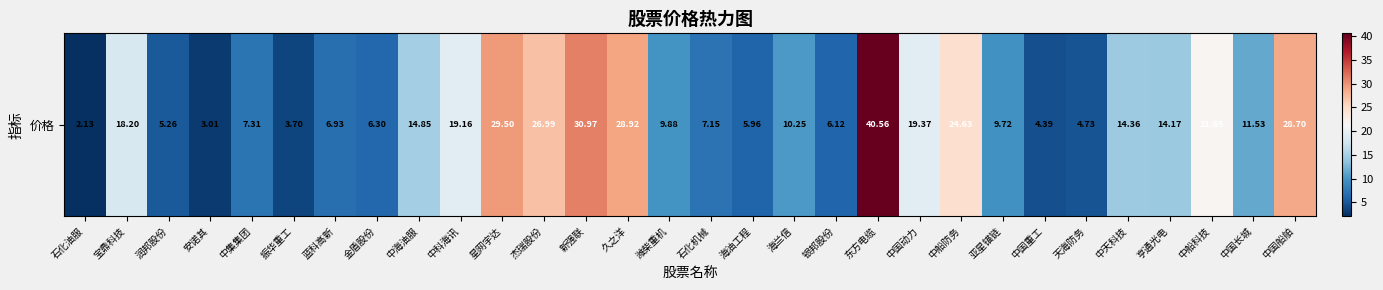

What is the difference between the second highest and minimum values?

28.8